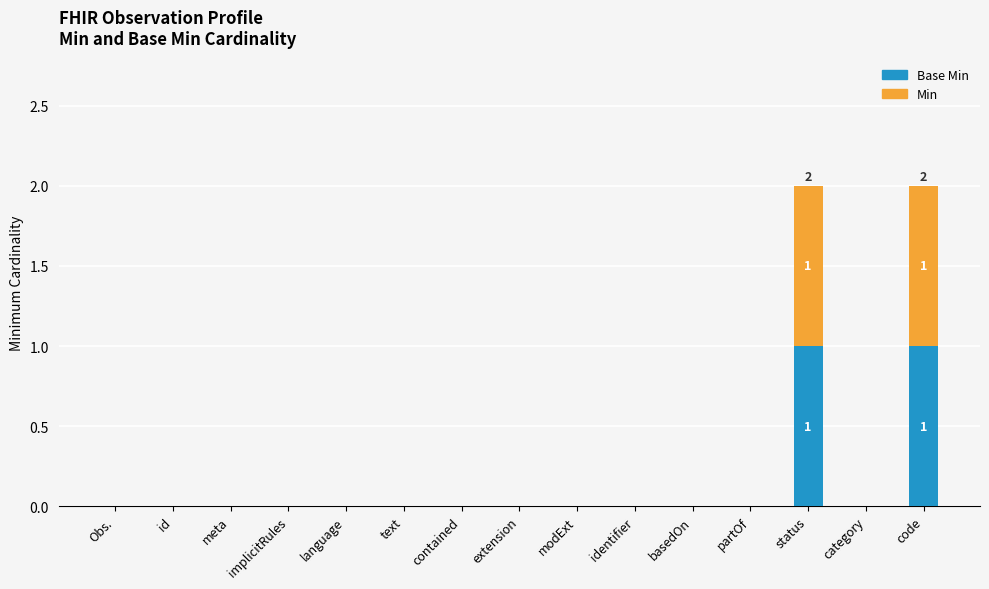

What position from the left is modExt?

9